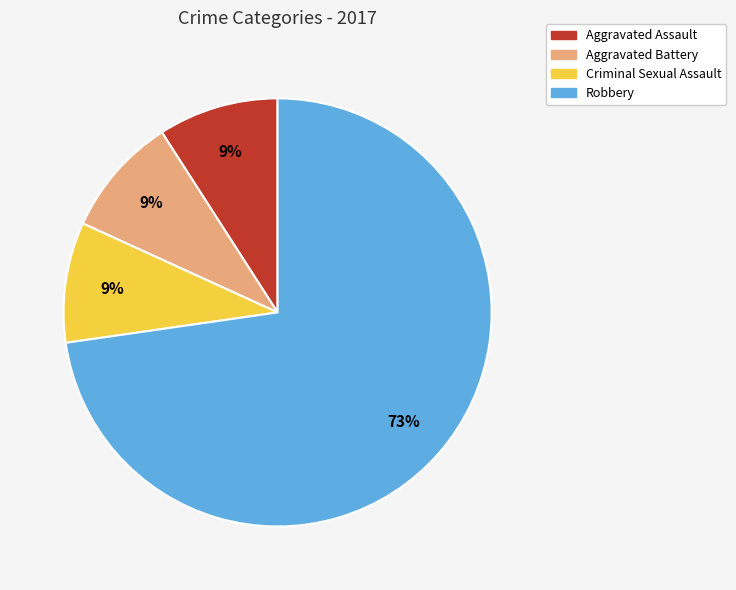

To the nearest percent, what portion does Aggravated Assault represent?

9%